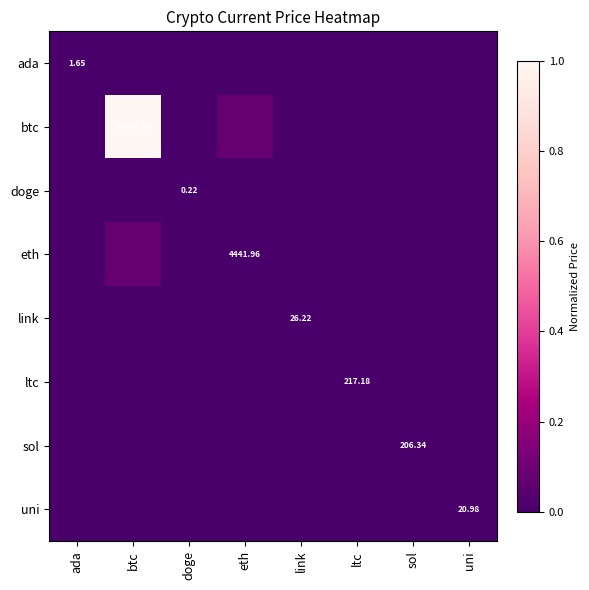

Is the value of uni at uni greater than the value of ada at ada?

Yes